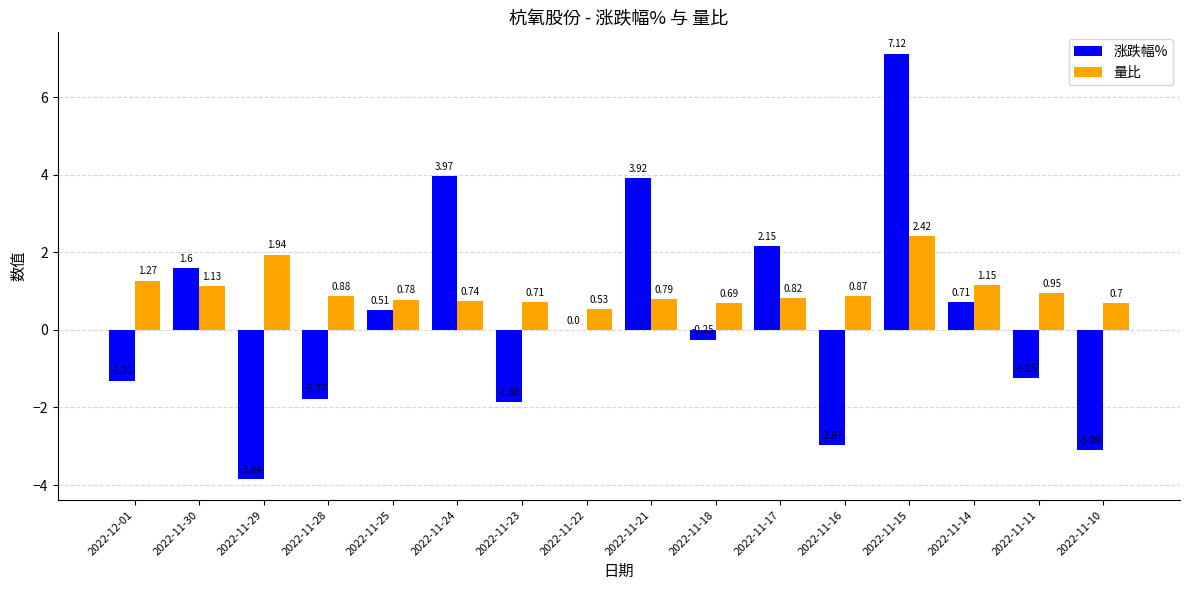

Between 2022-11-23 and 2022-11-14, which series saw the biggest shift?

涨跌幅%